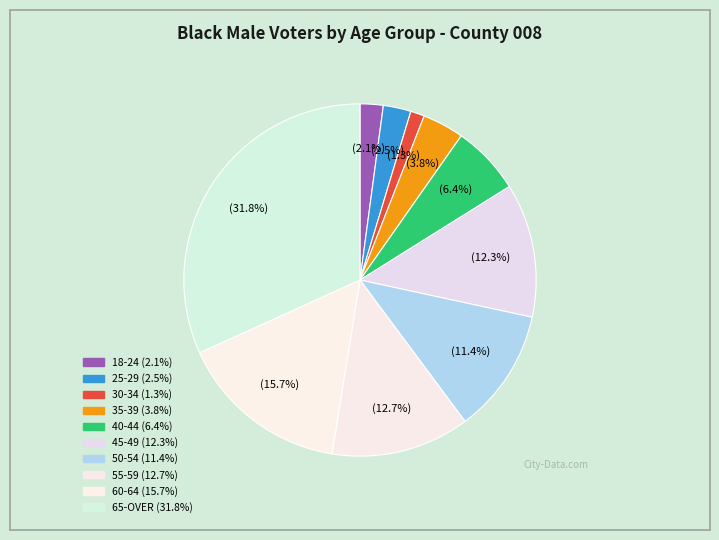

Is the sum of 65-OVER and 50-54 greater than half?

No